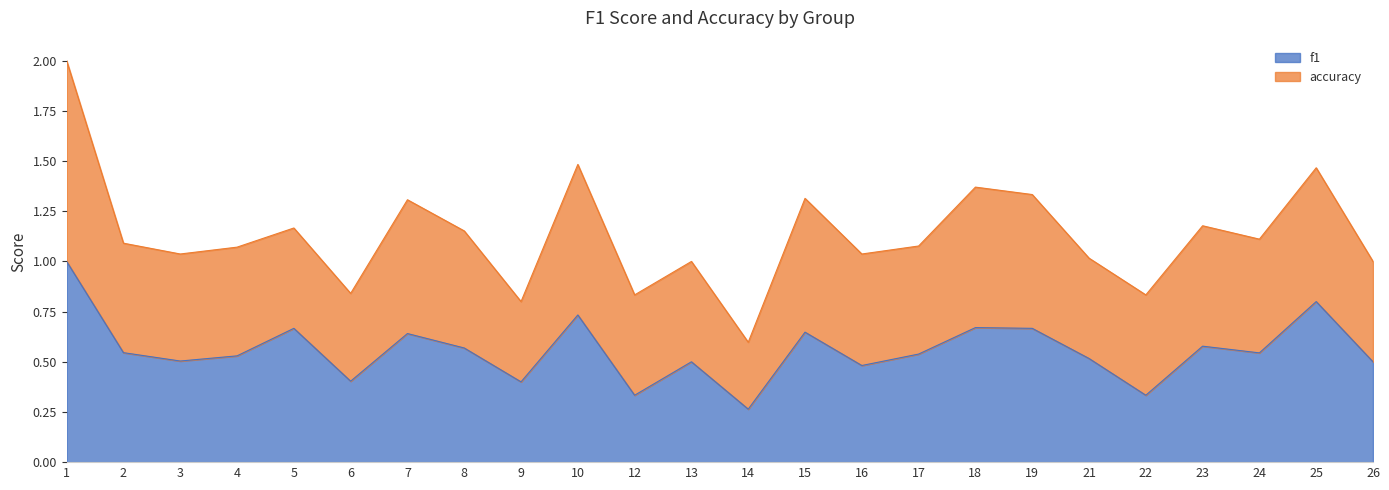

What is the difference between the values at 5 and 12?

0.3